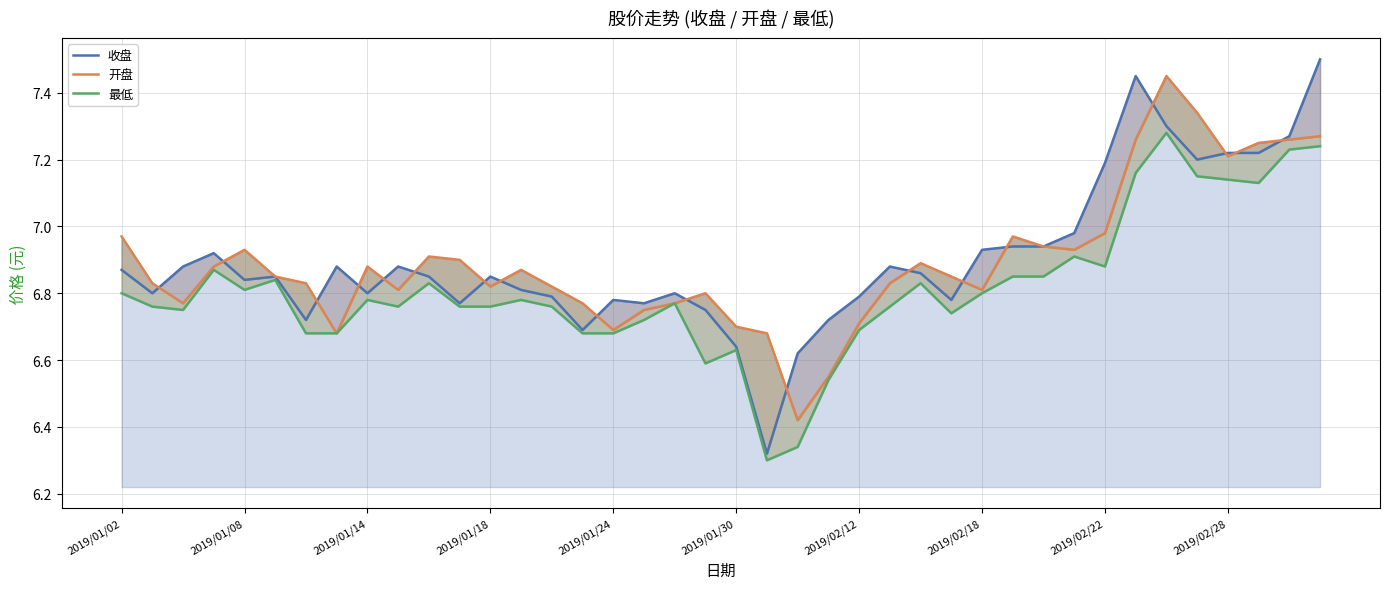

Reading right to left, transcribe all the data shown in this chart.

收盘: 7.5	7.3	7.2	7.2	7.2	7.3	7.5	7.2	7.0	6.9	6.9	6.9	6.8	6.9	6.9	6.8	6.7	6.6	6.3	6.6	6.8	6.8	6.8	6.8	6.7	6.8	6.8	6.8	6.8	6.8	6.9	6.8	6.9	6.7	6.8	6.8	6.9	6.9	6.8	6.9
开盘: 7.3	7.3	7.2	7.2	7.3	7.5	7.3	7.0	6.9	6.9	7.0	6.8	6.8	6.9	6.8	6.7	6.5	6.4	6.7	6.7	6.8	6.8	6.8	6.7	6.8	6.8	6.9	6.8	6.9	6.9	6.8	6.9	6.7	6.8	6.8	6.9	6.9	6.8	6.8	7.0
最低: 7.2	7.2	7.1	7.1	7.2	7.3	7.2	6.9	6.9	6.8	6.8	6.8	6.7	6.8	6.8	6.7	6.5	6.3	6.3	6.6	6.6	6.8	6.7	6.7	6.7	6.8	6.8	6.8	6.8	6.8	6.8	6.8	6.7	6.7	6.8	6.8	6.9	6.8	6.8	6.8